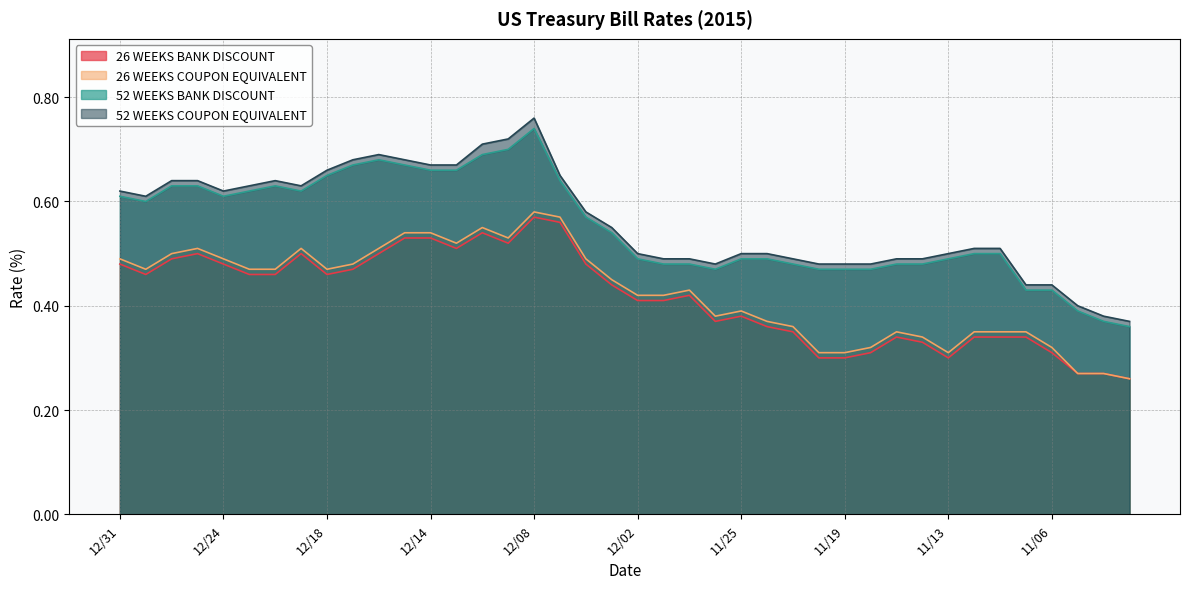

What is the difference between the second highest and second lowest values in the 52 WEEKS BANK DISCOUNT series?

0.3